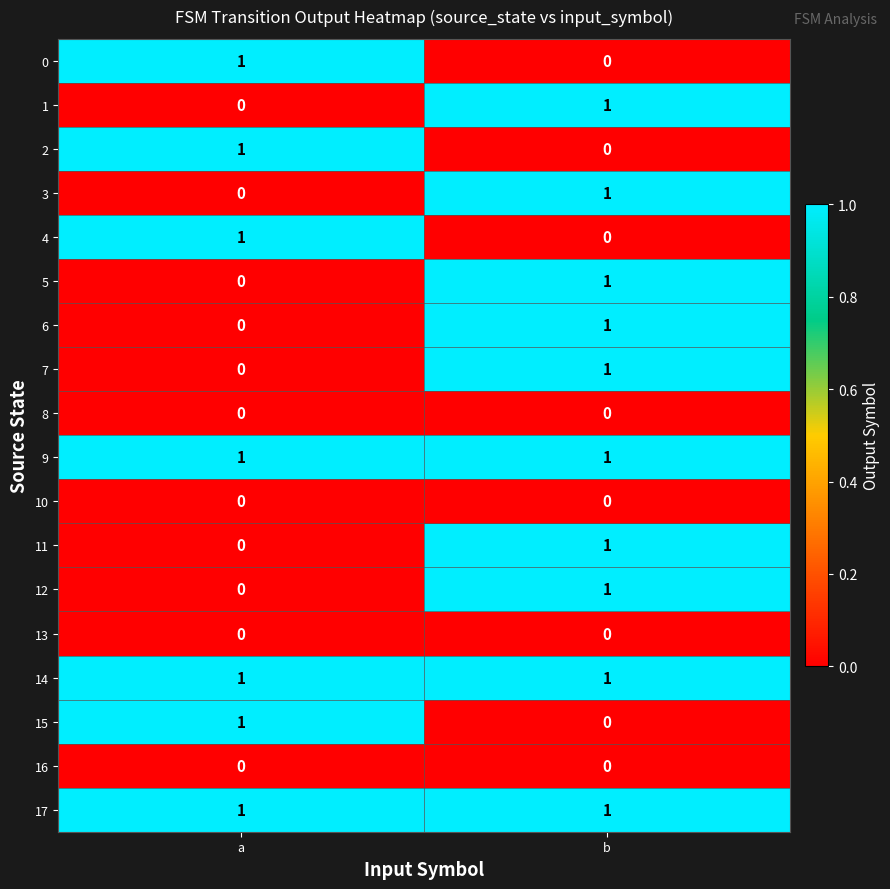

Is the value of 11 at a greater than the value of 12 at b?

No